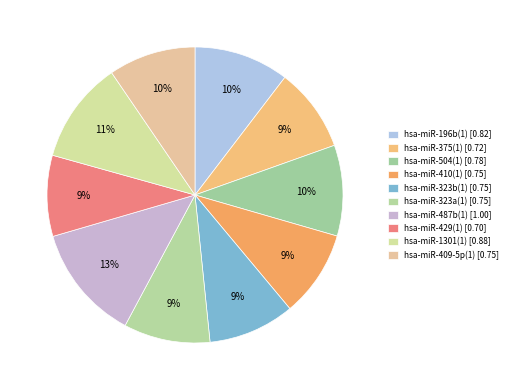

What is the change in value from hsa-miR-504(1) to hsa-miR-487b(1)?

+0.2